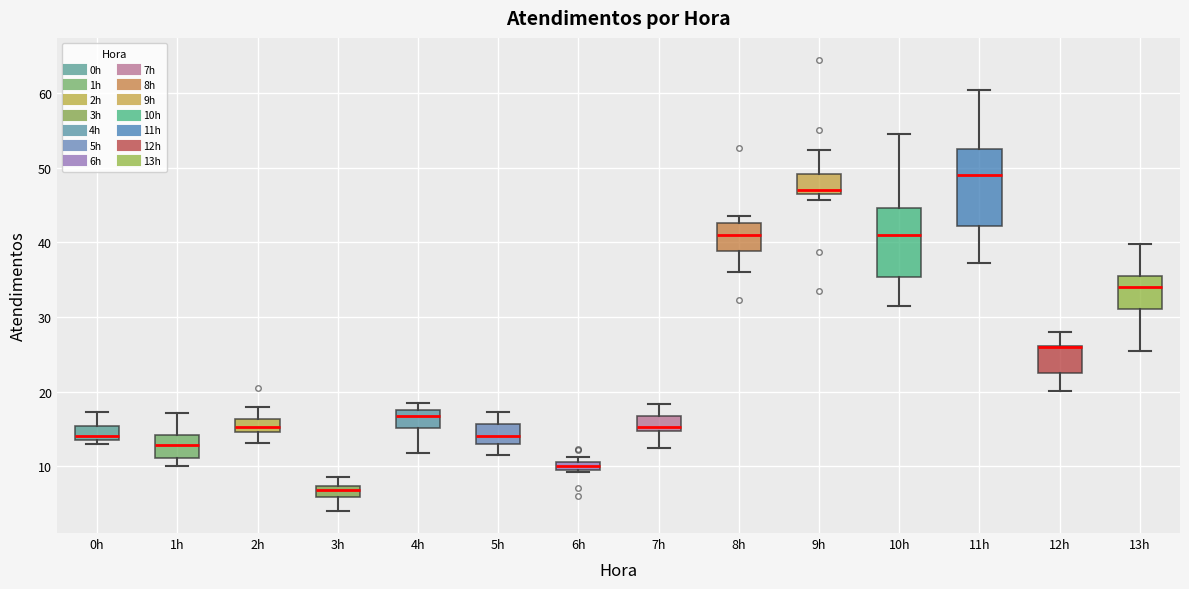

Where does the upper whisker of the box for 5h end on the y-axis? The values are not printed on the chart, so give them approximately, as read against the axis.

17